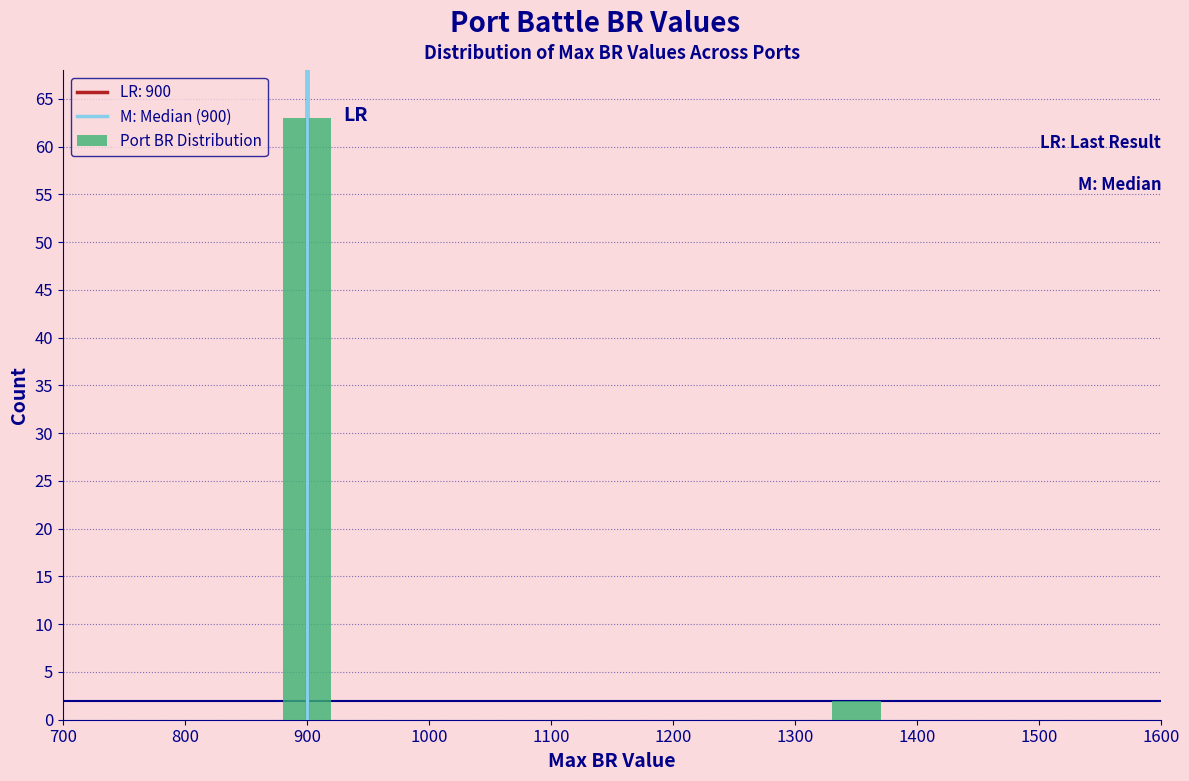

Reading left to right, transcribe all the data shown in this chart.

900=63	1300=2